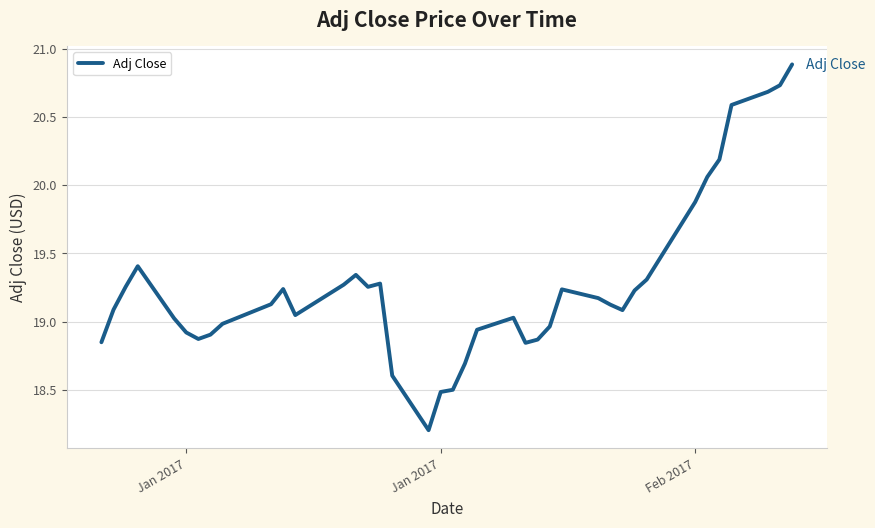

What is the minimum value shown in the chart?

18.2